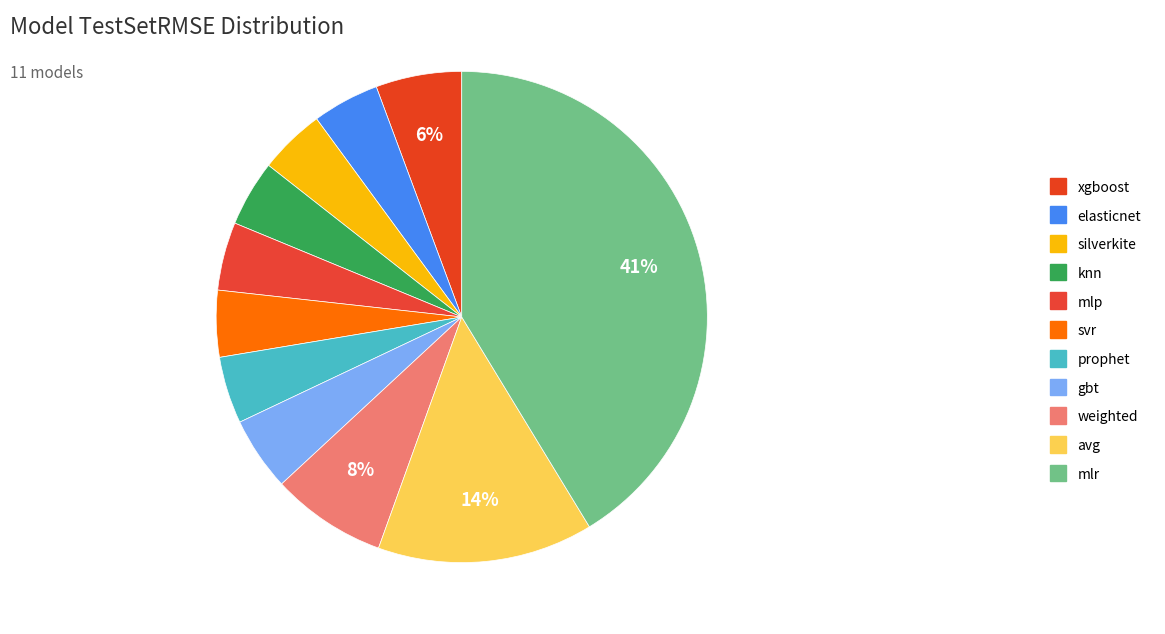

How many slices are in this pie chart?

11